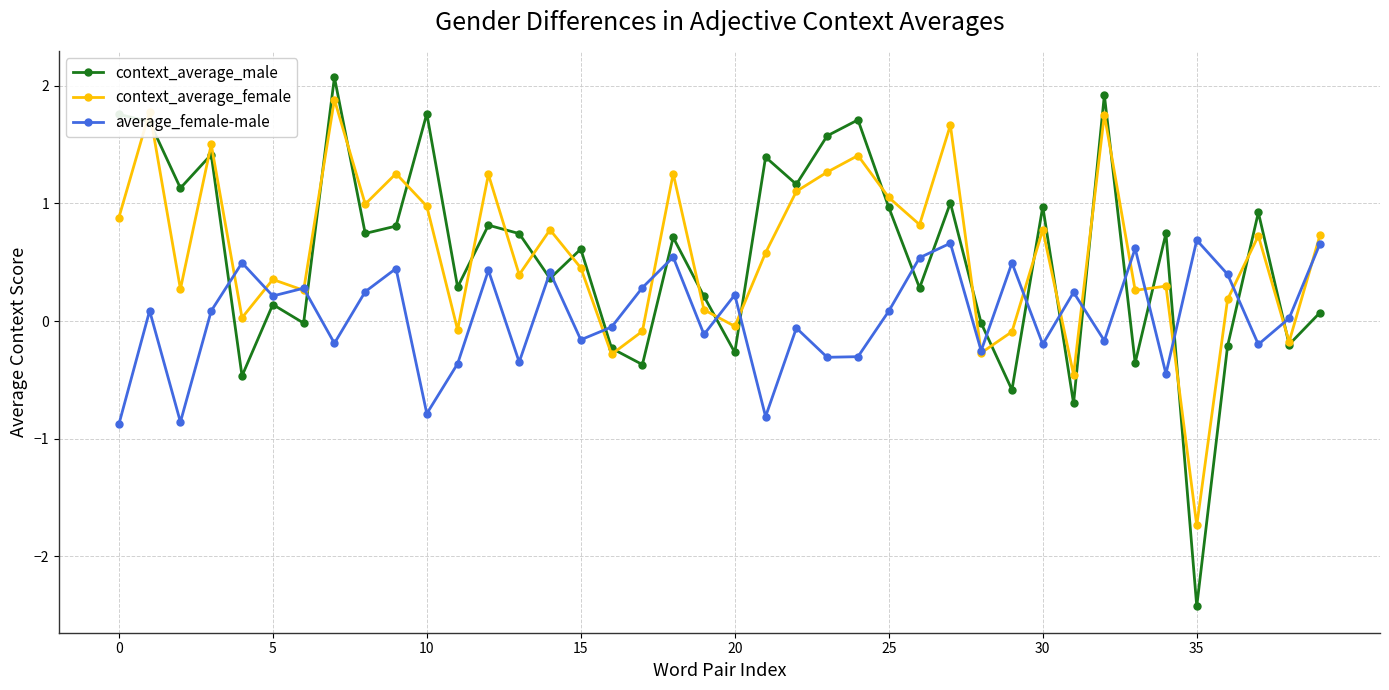

What is the value of the context_average_female point at the 26th from the left?

1.1